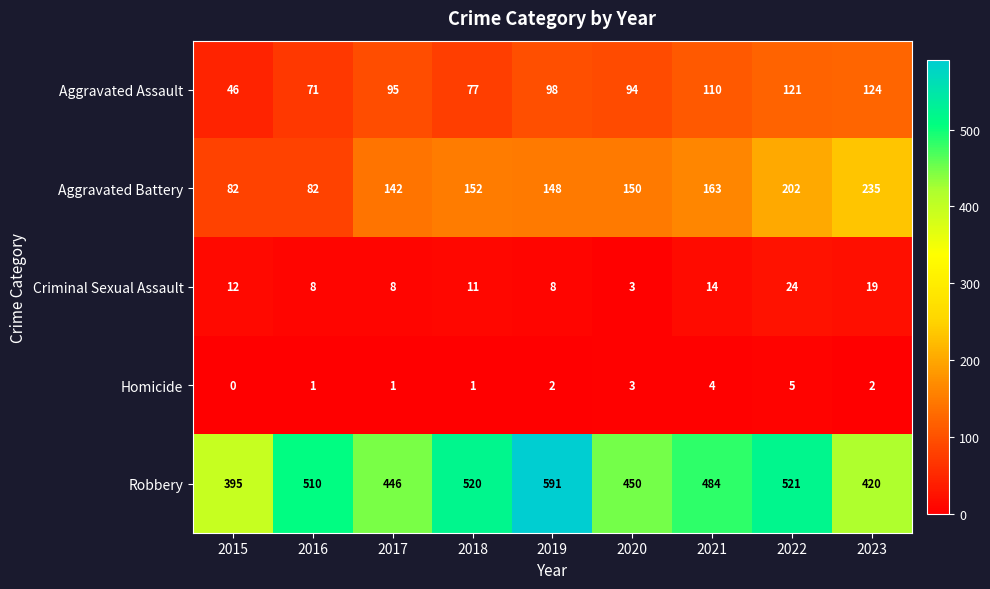

What is the approximate value of Aggravated Assault at 2020, to the nearest 10?

90